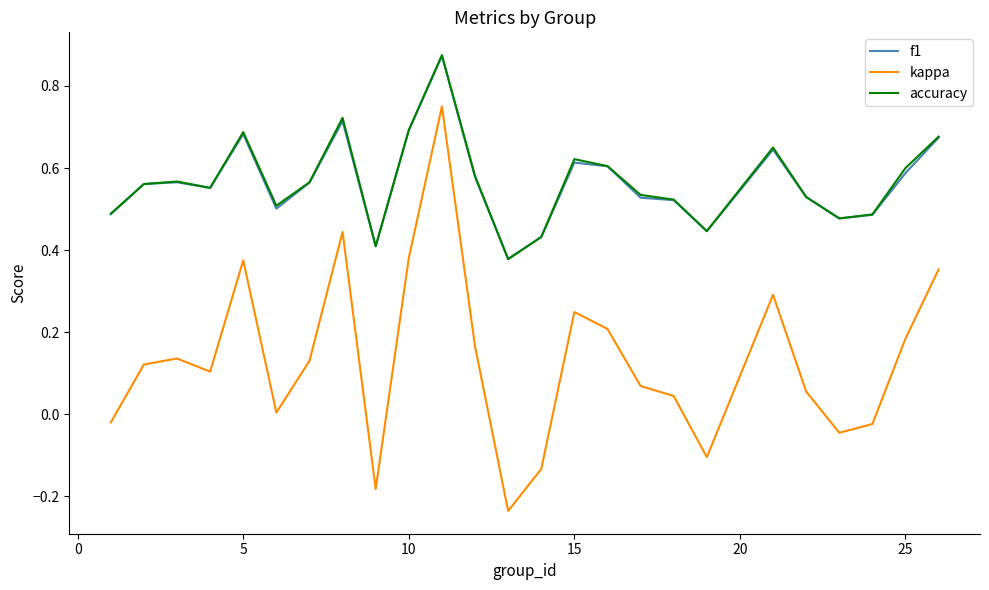

How many lines are shown in the chart?

3